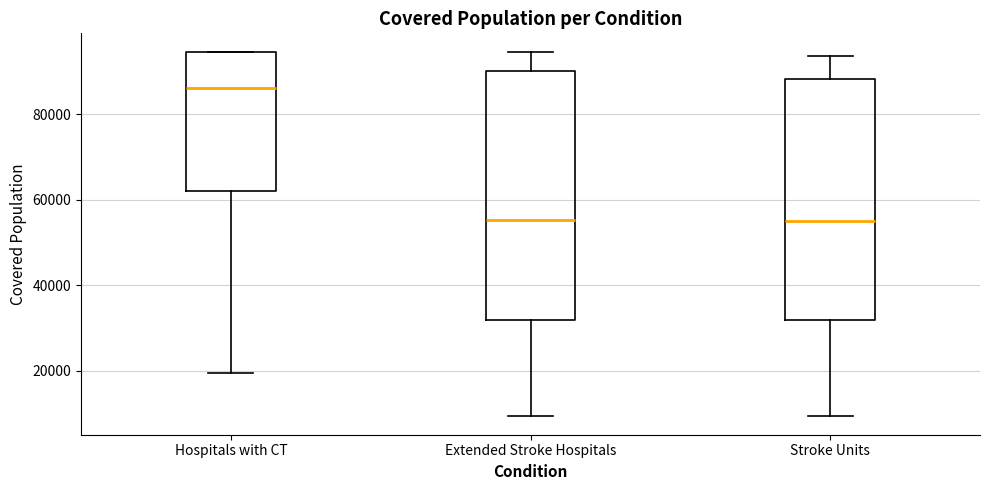

Which box's median line is the highest?

Hospitals with CT